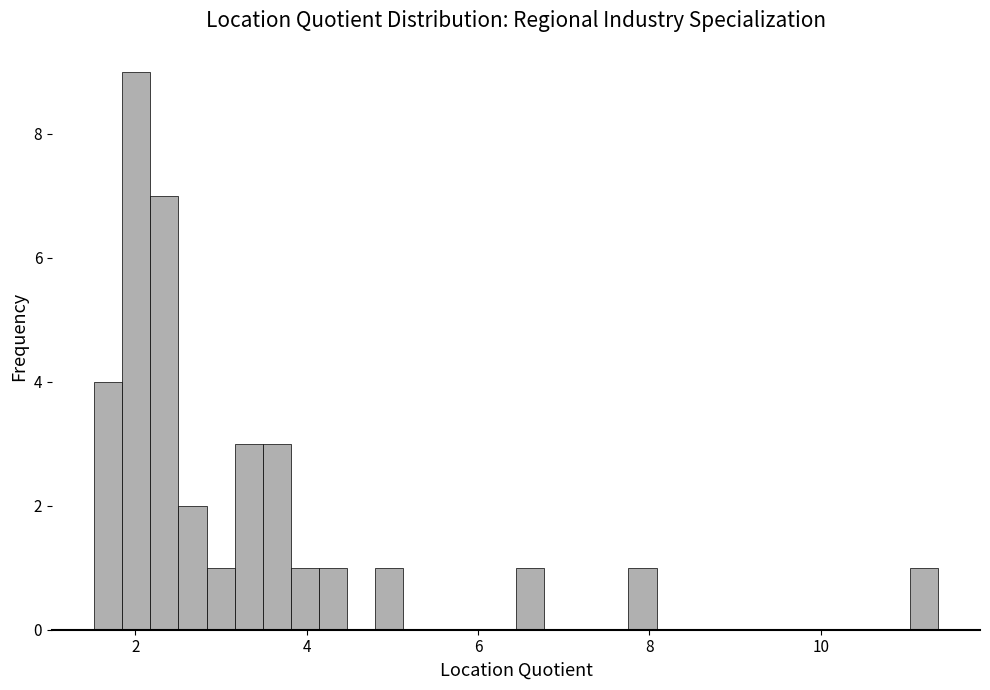

Read against the x-axis, roughly where is the centre of the tallest bar?

2.0